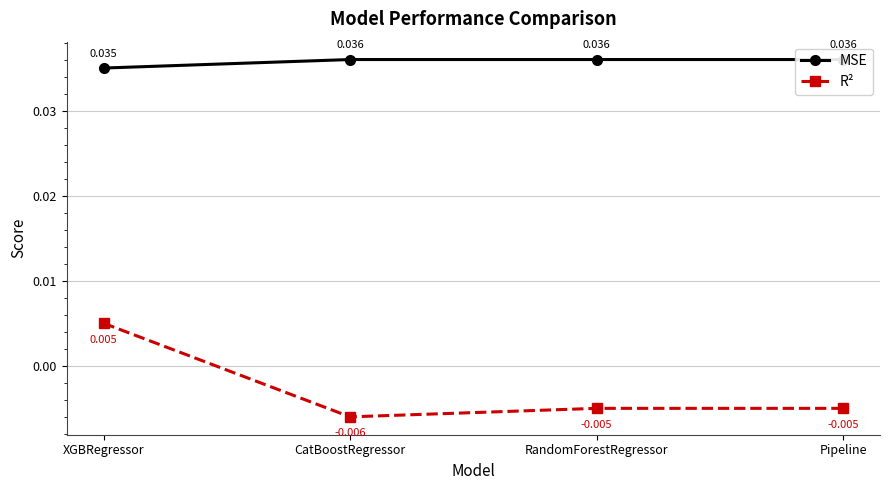

At Pipeline, list the series in order from smallest to largest.

R², MSE